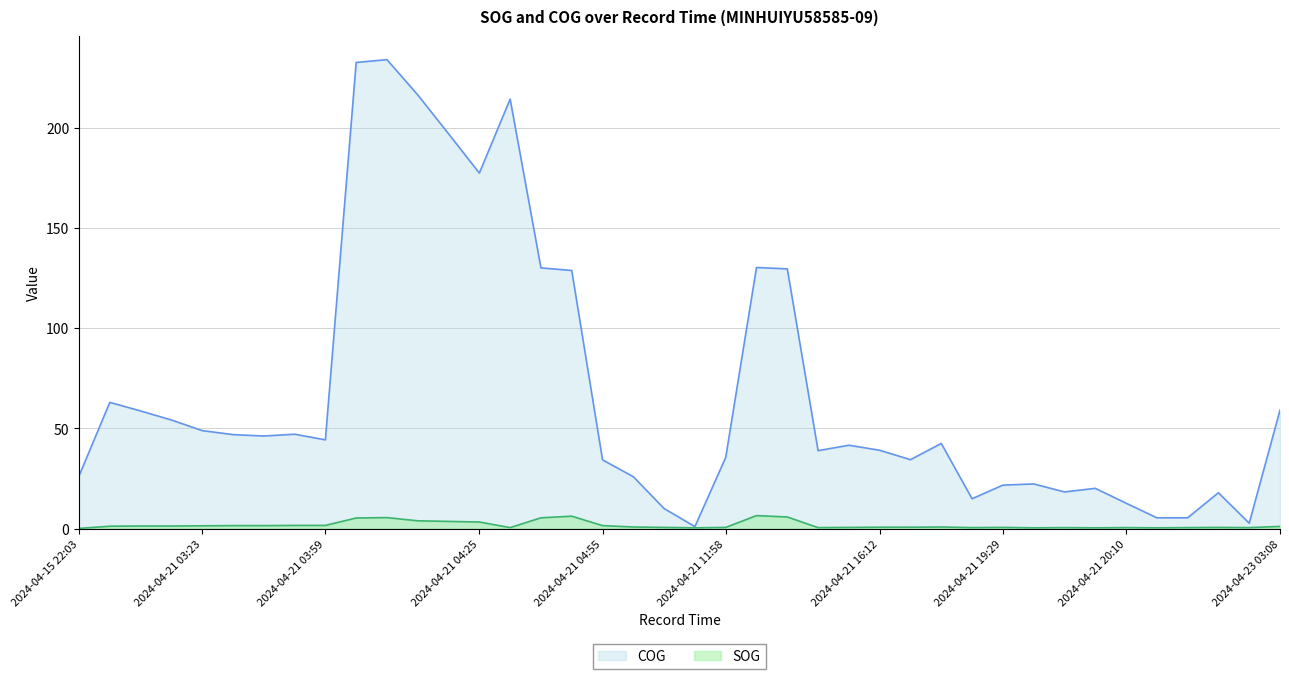

Which category has the highest value across all series?

2024-04-21 04:14